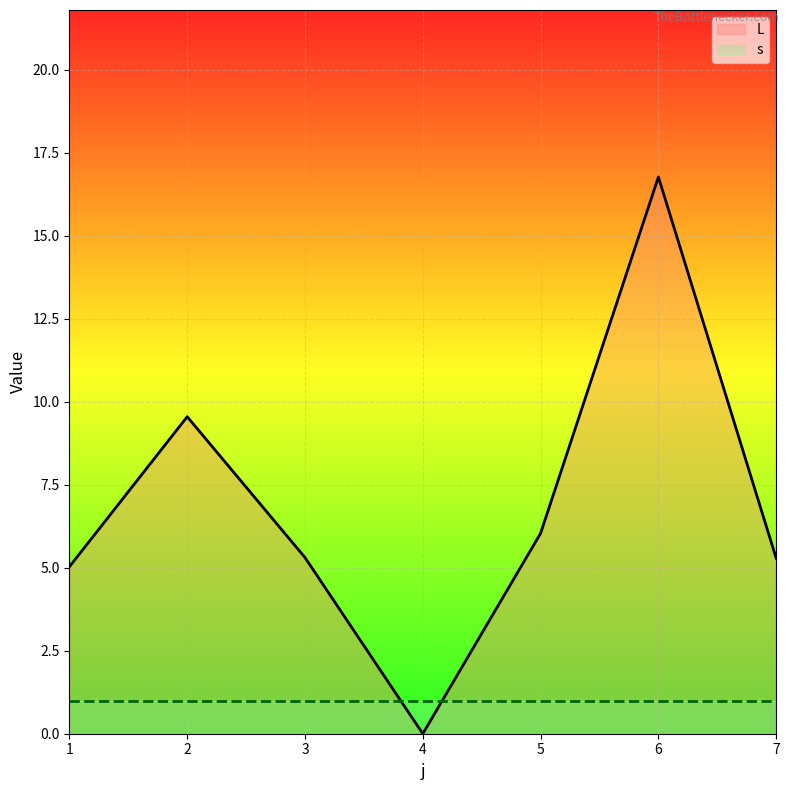

What is the change in value from 2 to 4?

-9.6